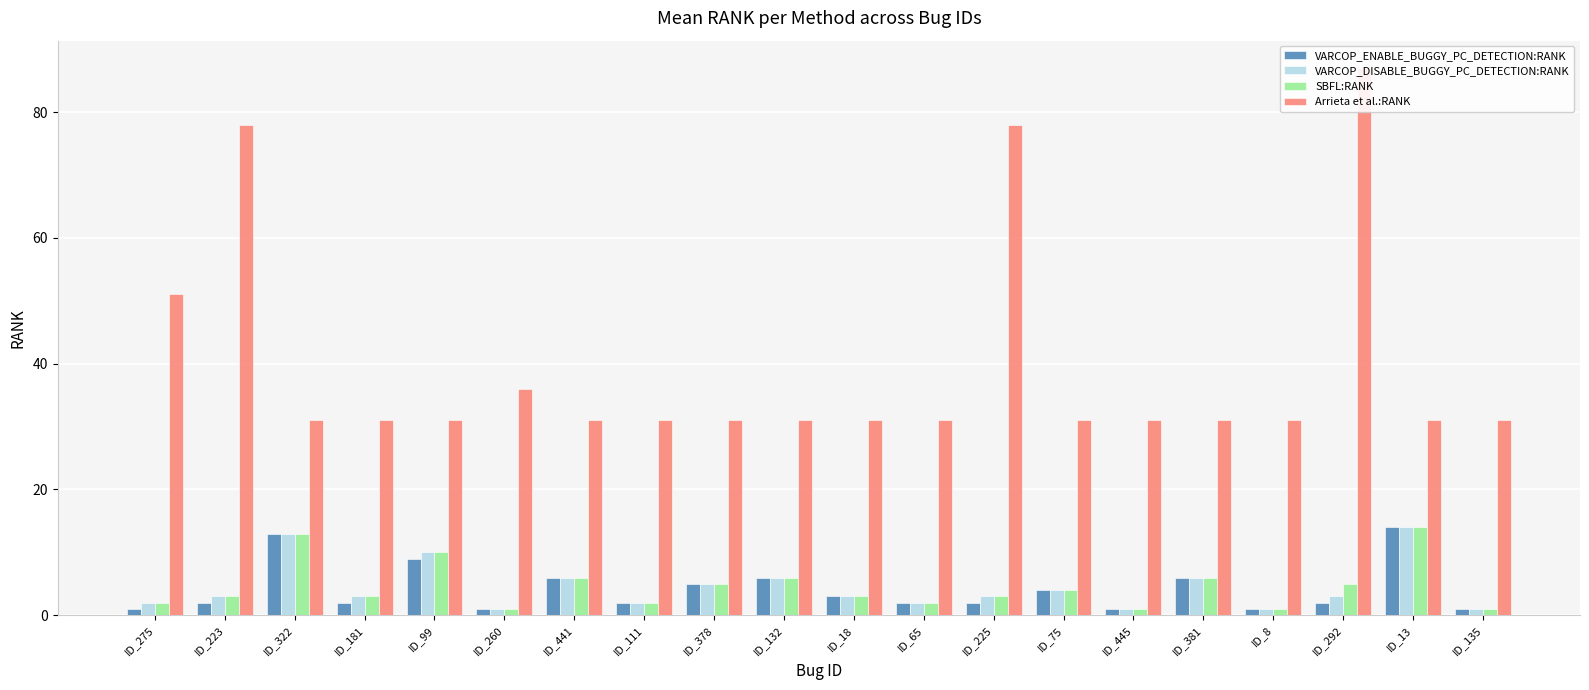

What is the highest value of the Arrieta et al.:RANK series?

87